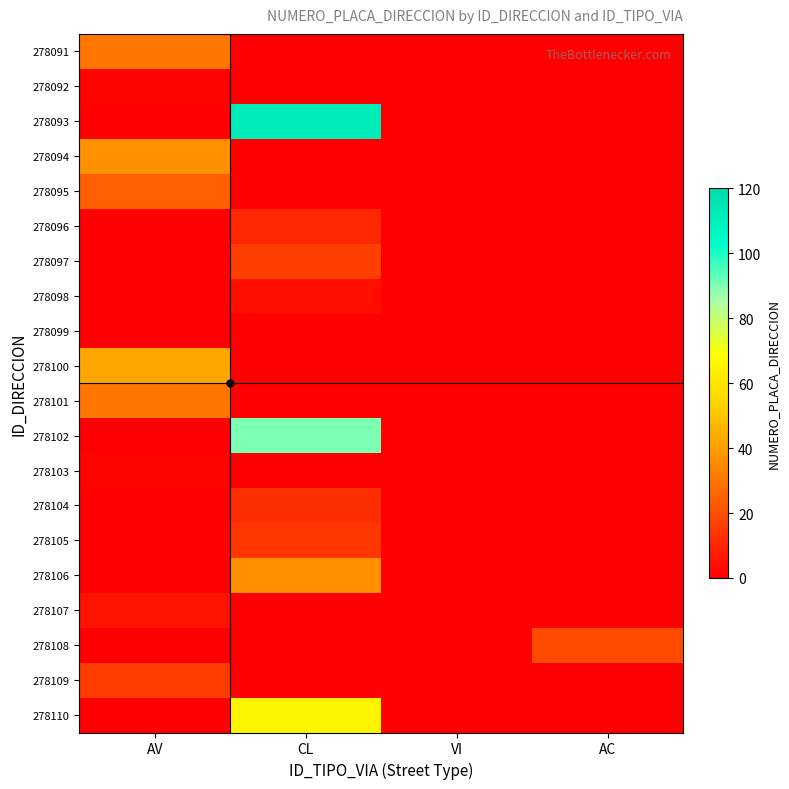

Count the number of data series in this chart.

20